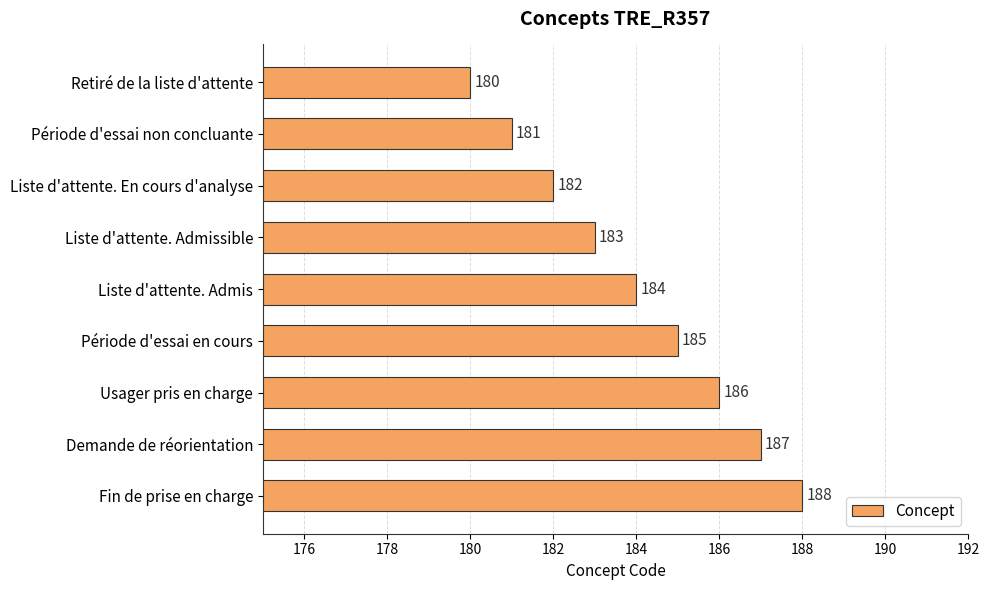

What is the difference between the maximum and minimum values?

8